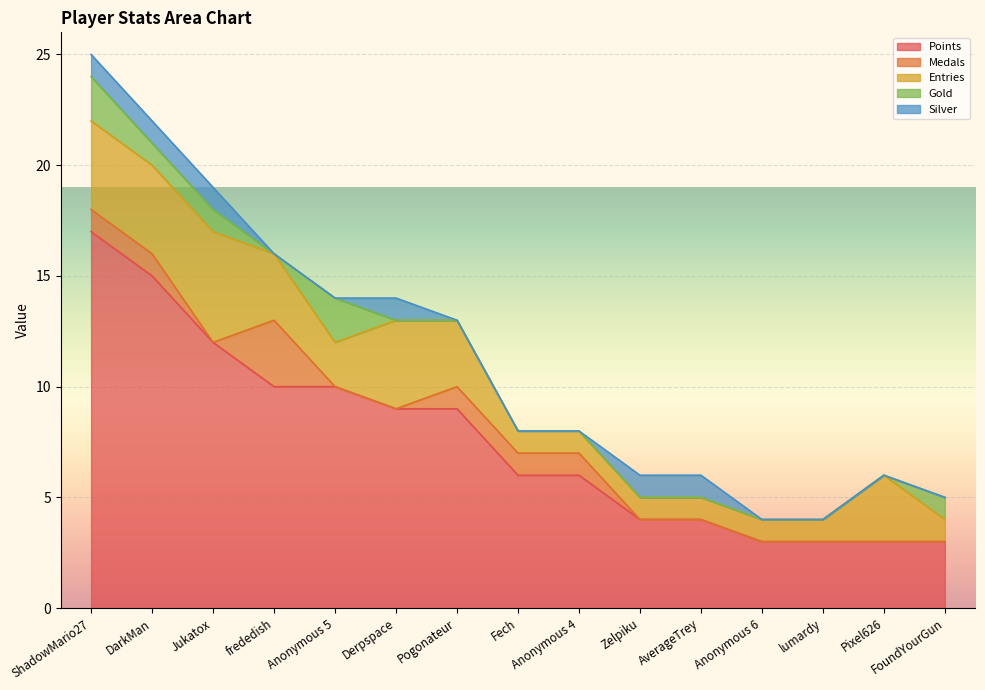

True or false: Entries has more than 0 points higher than both neighbors.

True